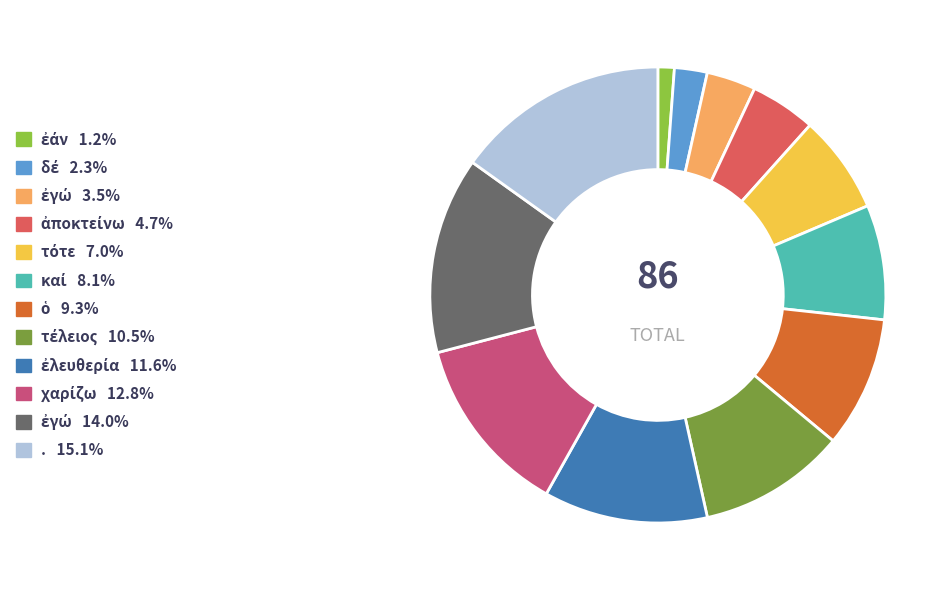

Count the number of slices in the pie.

12